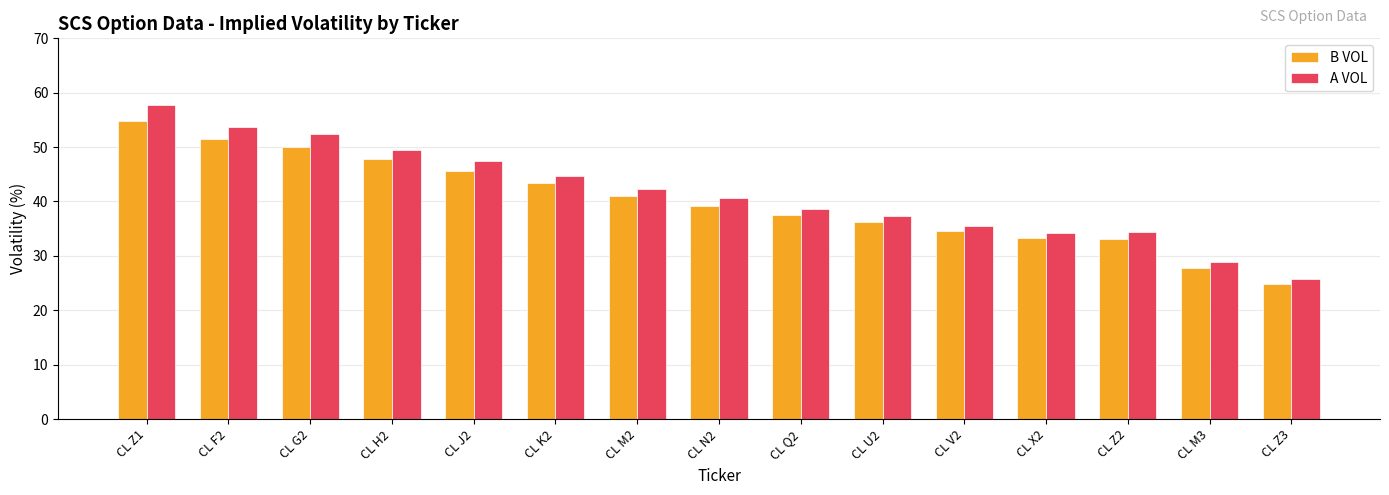

What is the label of the 14th bar from the left?

CL M3